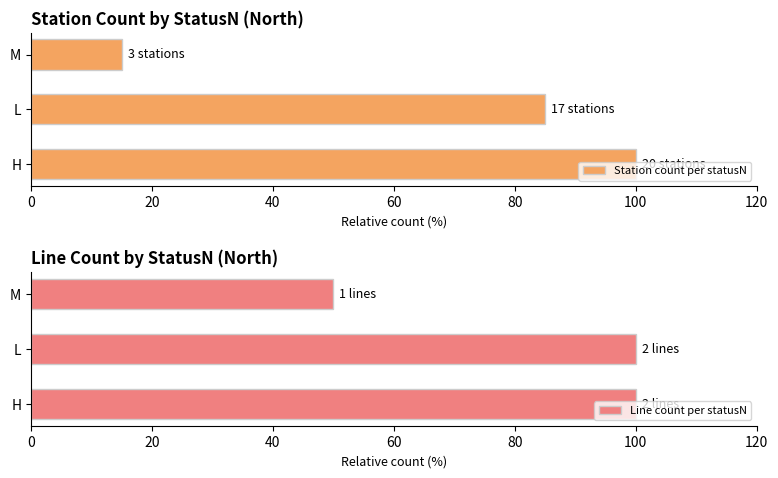

Is it true that Station count per statusN equals 85 at L?

True